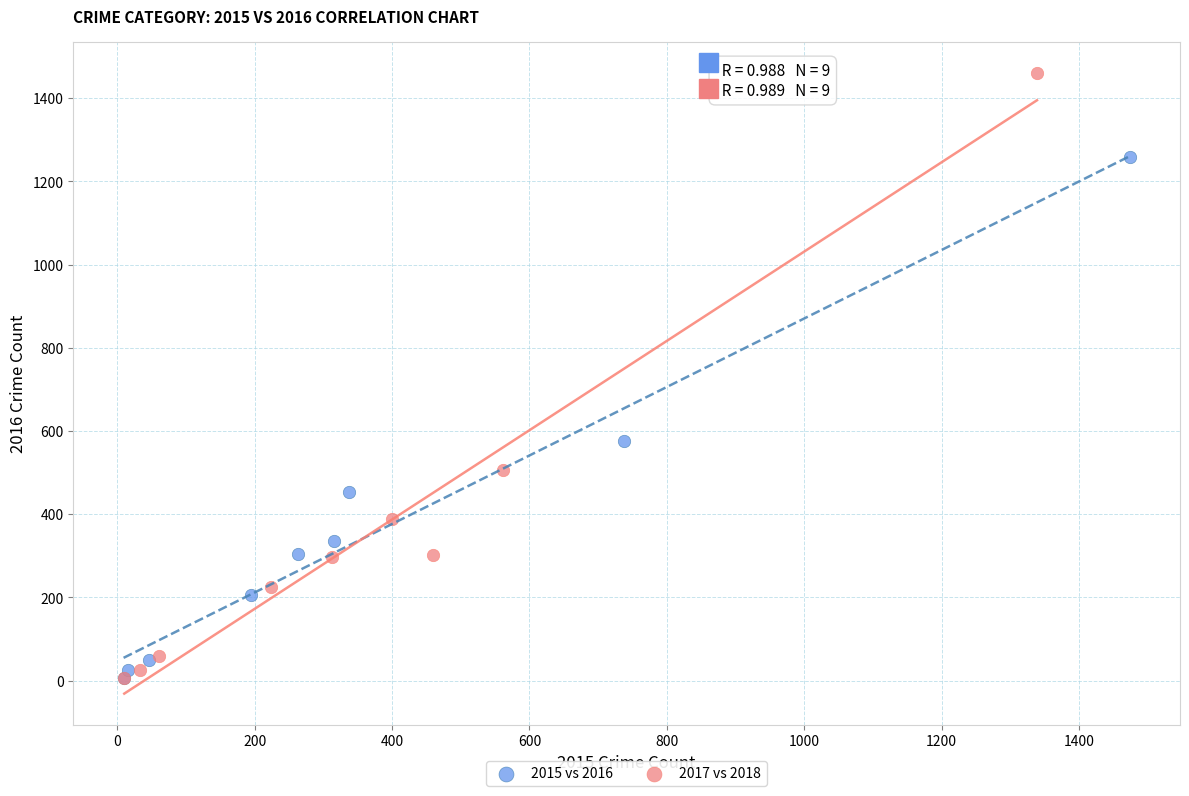

Which series contains the highest Y value?

2017 vs 2018